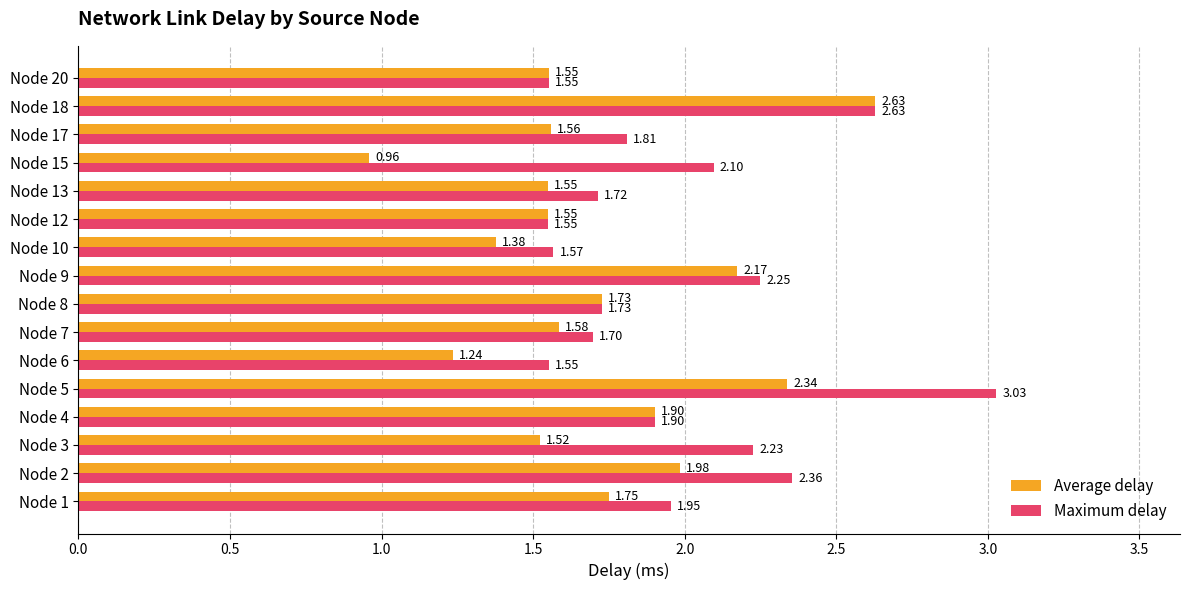

At how many categories does at least one series exceed 2?

6